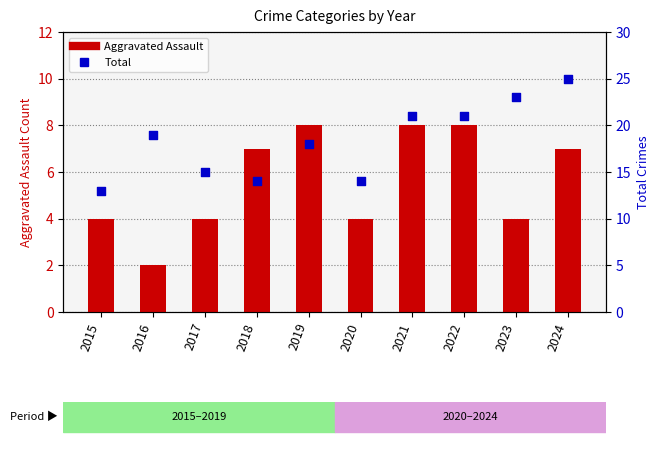

Which series has the widest spread of Y values?

Total